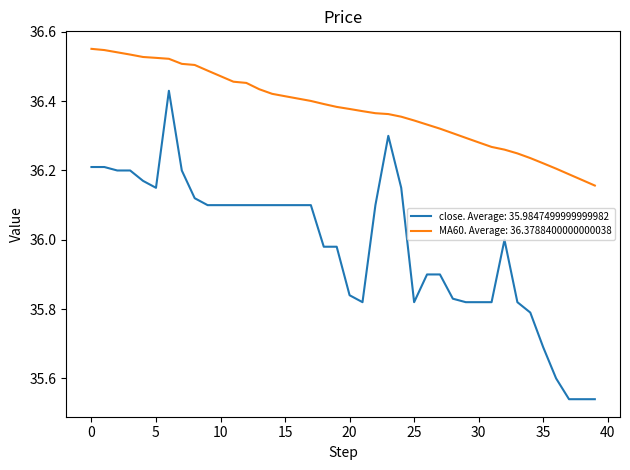

Which series has the largest total across all categories?

MA60. Average: 36.3788400000000038